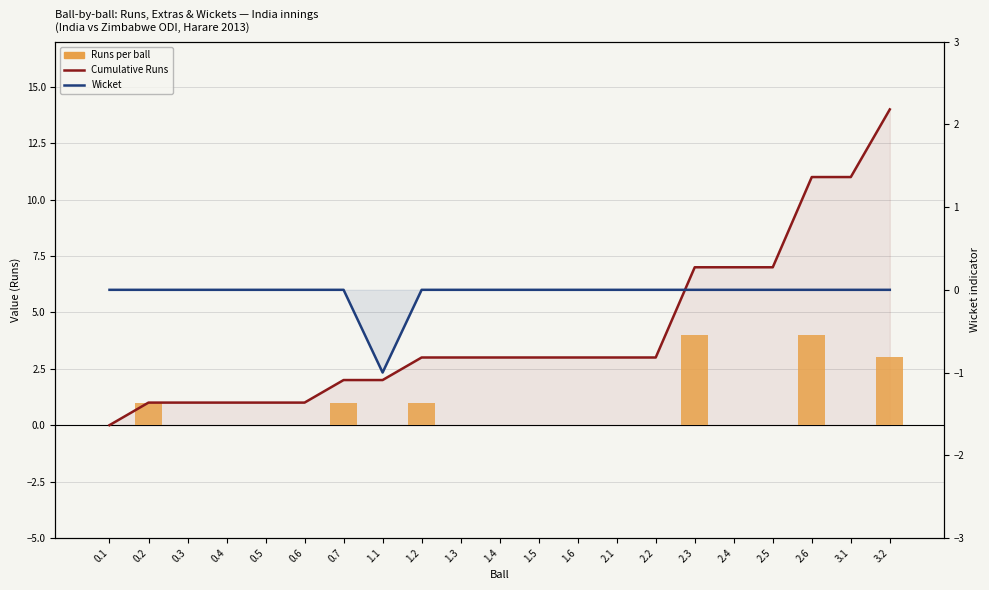

Reading left to right, list all the values displayed in this chart.

Cumulative Runs: 0	1	1	1	1	1	2	2	3	3	3	3	3	3	3	7	7	7	11	11	14
Runs: 0	1	0	0	0	0	1	0	1	0	0	0	0	0	0	4	0	0	4	0	3
Wicket (neg): 0	0	0	0	0	0	0	-1	0	0	0	0	0	0	0	0	0	0	0	0	0